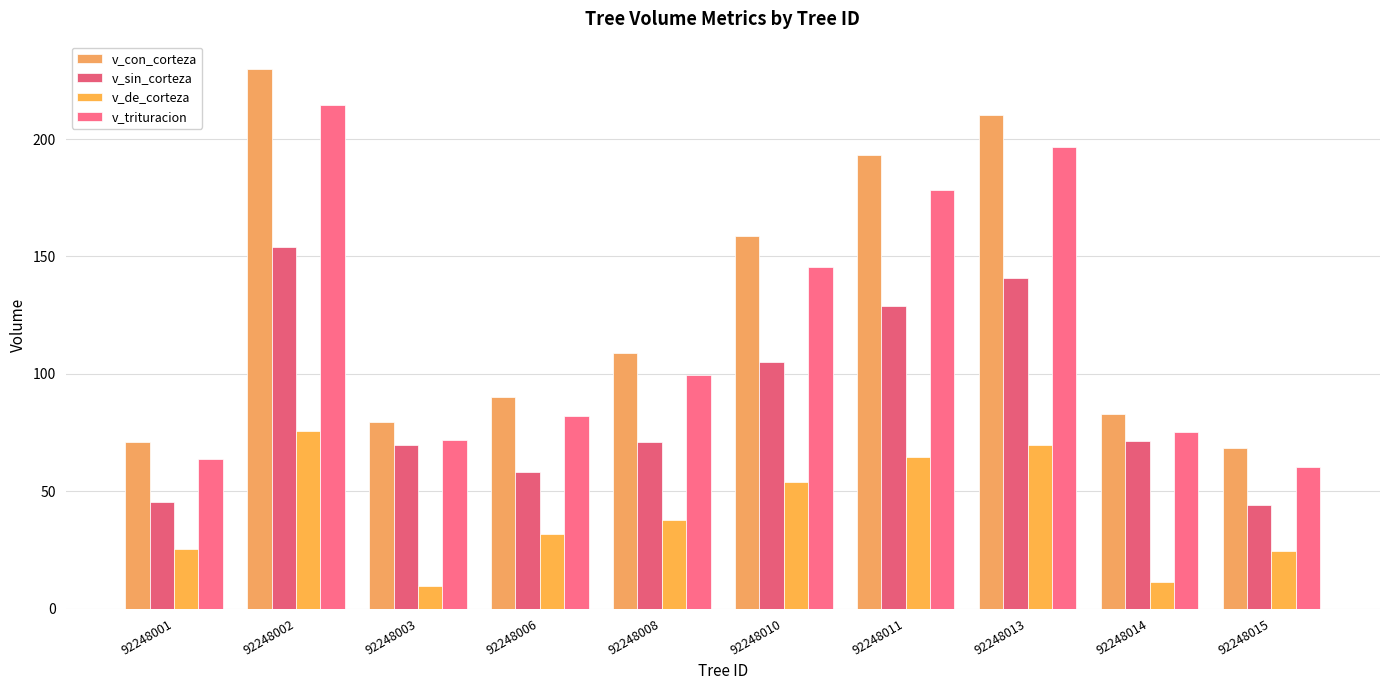

How many values in the v_con_corteza series are below 108?

5